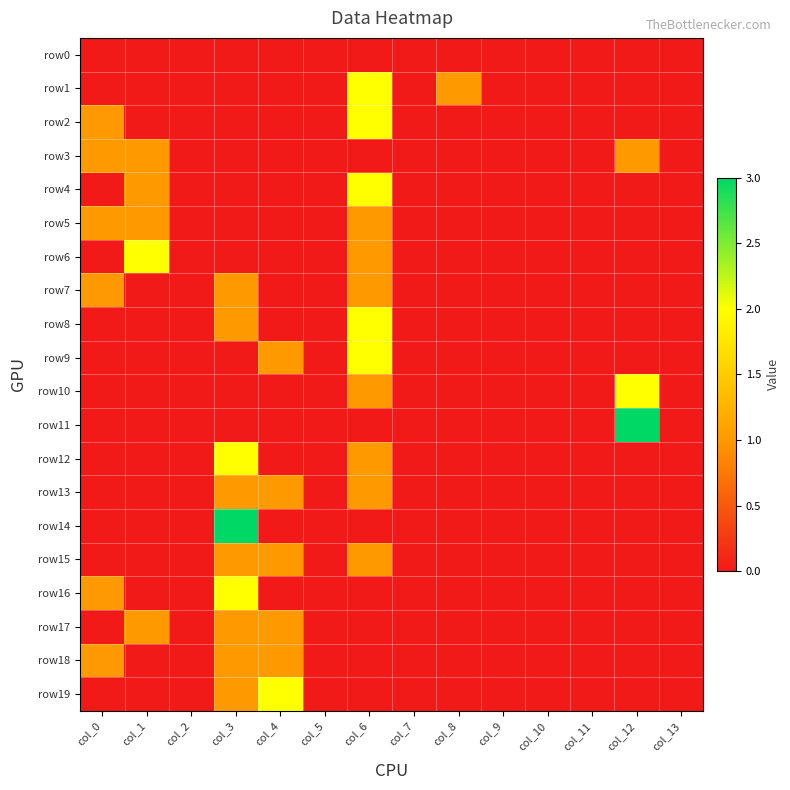

Reading left to right, transcribe all the data shown in this chart.

row0: col_0=0	col_1=0	col_2=0	col_3=0	col_4=0	col_5=0	col_6=0	col_7=0	col_8=0	col_9=0	col_10=0	col_11=0	col_12=0	col_13=0
row1: col_0=0	col_1=0	col_2=0	col_3=0	col_4=0	col_5=0	col_6=2	col_7=0	col_8=1	col_9=0	col_10=0	col_11=0	col_12=0	col_13=0
row2: col_0=1	col_1=0	col_2=0	col_3=0	col_4=0	col_5=0	col_6=2	col_7=0	col_8=0	col_9=0	col_10=0	col_11=0	col_12=0	col_13=0
row3: col_0=1	col_1=1	col_2=0	col_3=0	col_4=0	col_5=0	col_6=0	col_7=0	col_8=0	col_9=0	col_10=0	col_11=0	col_12=1	col_13=0
row4: col_0=0	col_1=1	col_2=0	col_3=0	col_4=0	col_5=0	col_6=2	col_7=0	col_8=0	col_9=0	col_10=0	col_11=0	col_12=0	col_13=0
row5: col_0=1	col_1=1	col_2=0	col_3=0	col_4=0	col_5=0	col_6=1	col_7=0	col_8=0	col_9=0	col_10=0	col_11=0	col_12=0	col_13=0
row6: col_0=0	col_1=2	col_2=0	col_3=0	col_4=0	col_5=0	col_6=1	col_7=0	col_8=0	col_9=0	col_10=0	col_11=0	col_12=0	col_13=0
row7: col_0=1	col_1=0	col_2=0	col_3=1	col_4=0	col_5=0	col_6=1	col_7=0	col_8=0	col_9=0	col_10=0	col_11=0	col_12=0	col_13=0
row8: col_0=0	col_1=0	col_2=0	col_3=1	col_4=0	col_5=0	col_6=2	col_7=0	col_8=0	col_9=0	col_10=0	col_11=0	col_12=0	col_13=0
row9: col_0=0	col_1=0	col_2=0	col_3=0	col_4=1	col_5=0	col_6=2	col_7=0	col_8=0	col_9=0	col_10=0	col_11=0	col_12=0	col_13=0
row10: col_0=0	col_1=0	col_2=0	col_3=0	col_4=0	col_5=0	col_6=1	col_7=0	col_8=0	col_9=0	col_10=0	col_11=0	col_12=2	col_13=0
row11: col_0=0	col_1=0	col_2=0	col_3=0	col_4=0	col_5=0	col_6=0	col_7=0	col_8=0	col_9=0	col_10=0	col_11=0	col_12=3	col_13=0
row12: col_0=0	col_1=0	col_2=0	col_3=2	col_4=0	col_5=0	col_6=1	col_7=0	col_8=0	col_9=0	col_10=0	col_11=0	col_12=0	col_13=0
row13: col_0=0	col_1=0	col_2=0	col_3=1	col_4=1	col_5=0	col_6=1	col_7=0	col_8=0	col_9=0	col_10=0	col_11=0	col_12=0	col_13=0
row14: col_0=0	col_1=0	col_2=0	col_3=3	col_4=0	col_5=0	col_6=0	col_7=0	col_8=0	col_9=0	col_10=0	col_11=0	col_12=0	col_13=0
row15: col_0=0	col_1=0	col_2=0	col_3=1	col_4=1	col_5=0	col_6=1	col_7=0	col_8=0	col_9=0	col_10=0	col_11=0	col_12=0	col_13=0
row16: col_0=1	col_1=0	col_2=0	col_3=2	col_4=0	col_5=0	col_6=0	col_7=0	col_8=0	col_9=0	col_10=0	col_11=0	col_12=0	col_13=0
row17: col_0=0	col_1=1	col_2=0	col_3=1	col_4=1	col_5=0	col_6=0	col_7=0	col_8=0	col_9=0	col_10=0	col_11=0	col_12=0	col_13=0
row18: col_0=1	col_1=0	col_2=0	col_3=1	col_4=1	col_5=0	col_6=0	col_7=0	col_8=0	col_9=0	col_10=0	col_11=0	col_12=0	col_13=0
row19: col_0=0	col_1=0	col_2=0	col_3=1	col_4=2	col_5=0	col_6=0	col_7=0	col_8=0	col_9=0	col_10=0	col_11=0	col_12=0	col_13=0